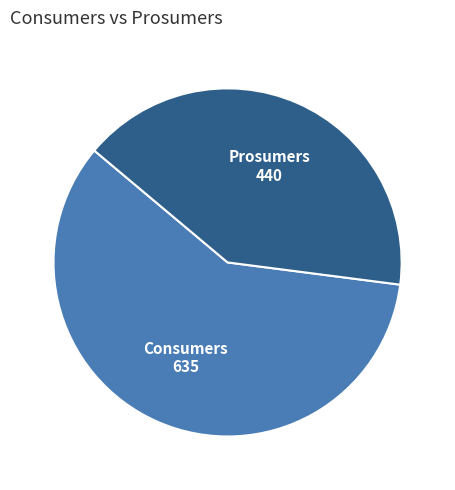

Which category has the smallest portion of the pie?

Prosumers